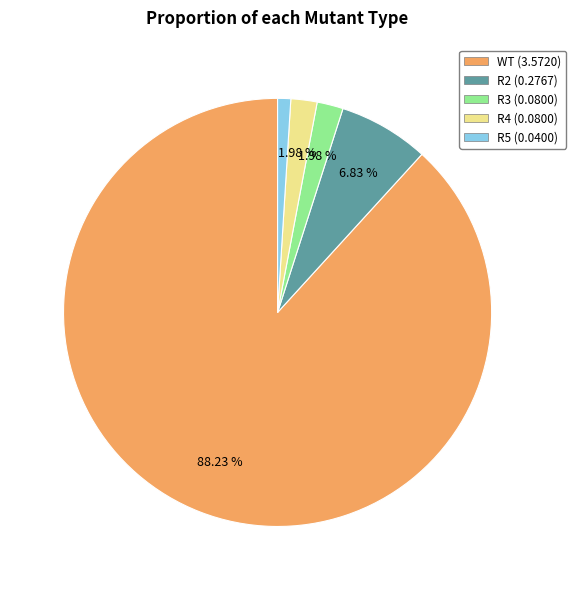

Which has a higher value, WT or R2?

WT